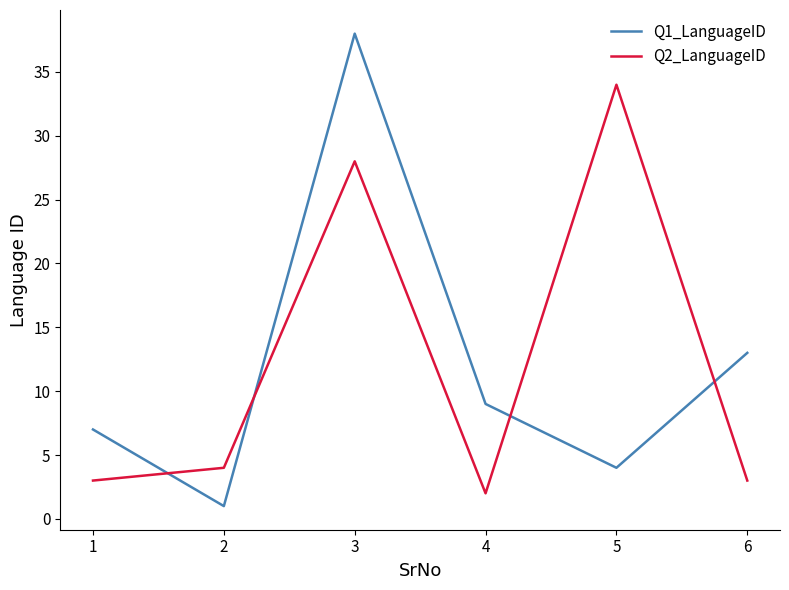

Reading left to right, what are all the values shown in this chart?

Q1_LanguageID: 7	1	38	9	4	13
Q2_LanguageID: 3	4	28	2	34	3